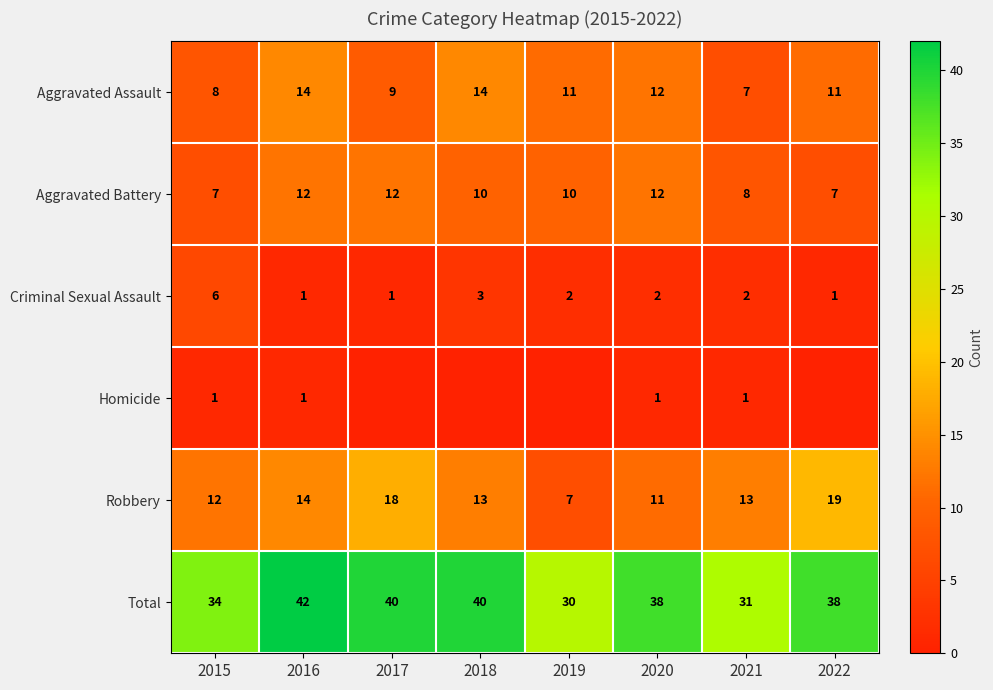

The value of Robbery at 2021 is 20. True or false?

False